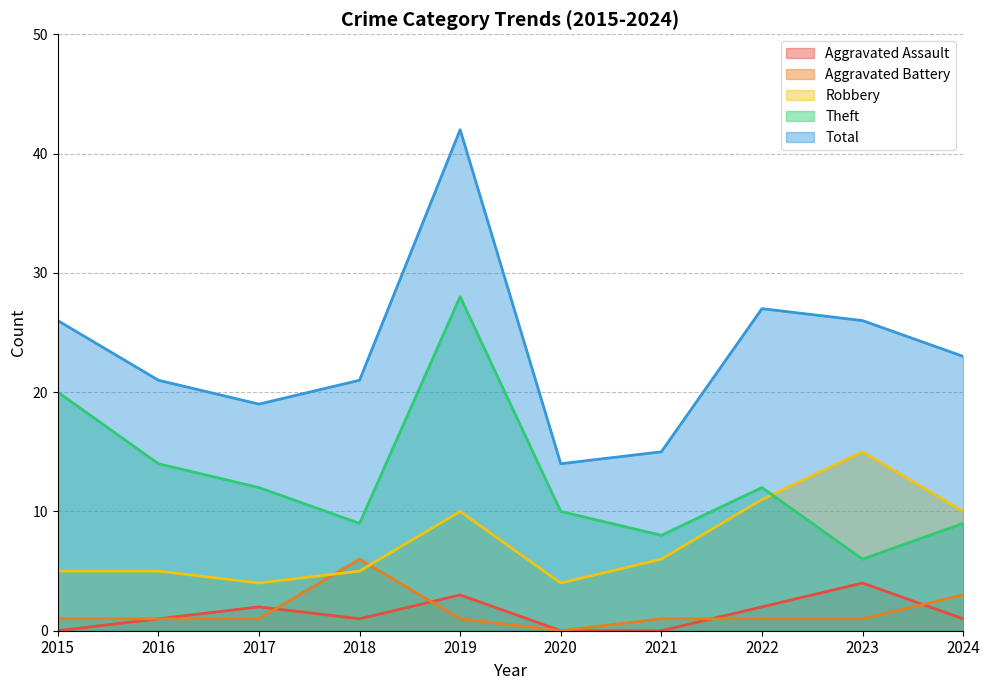

True or false: Total has a value of 12 at 2019.

False